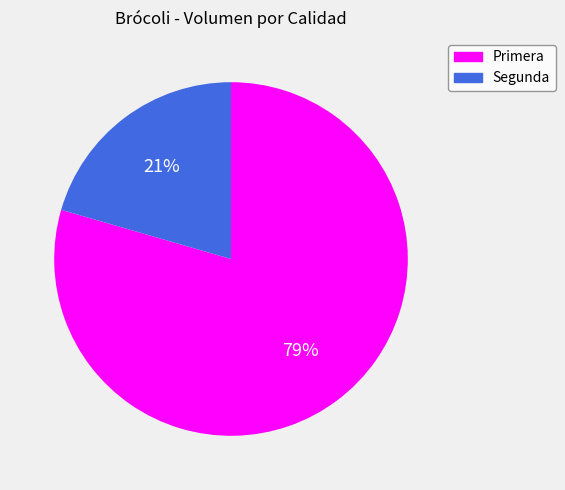

Between Primera and Segunda, which is larger?

Primera